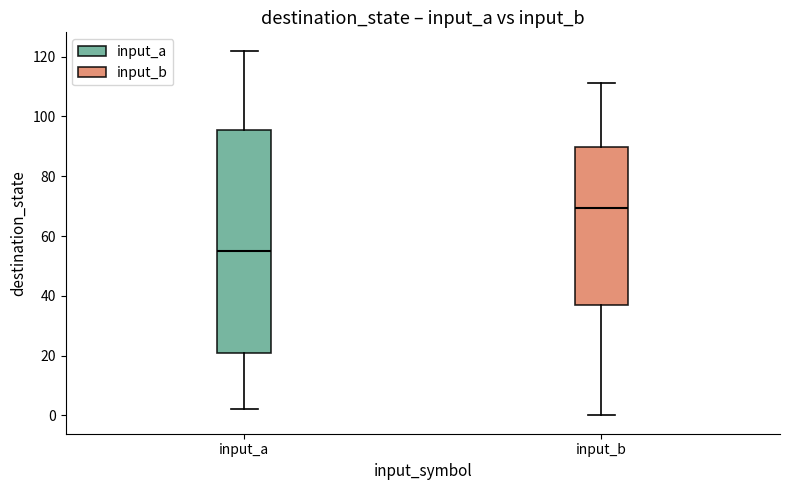

Reading left to right, read every box against the y-axis: the position of its median line, the range the box covers, and the ends of its whiskers. The values are not printed on the chart, so give them approximately, as read against the axis.

input_a: median 56, box 22 to 96, whiskers 2 to 122
input_b: median 70, box 38 to 90, whiskers 0 to 112